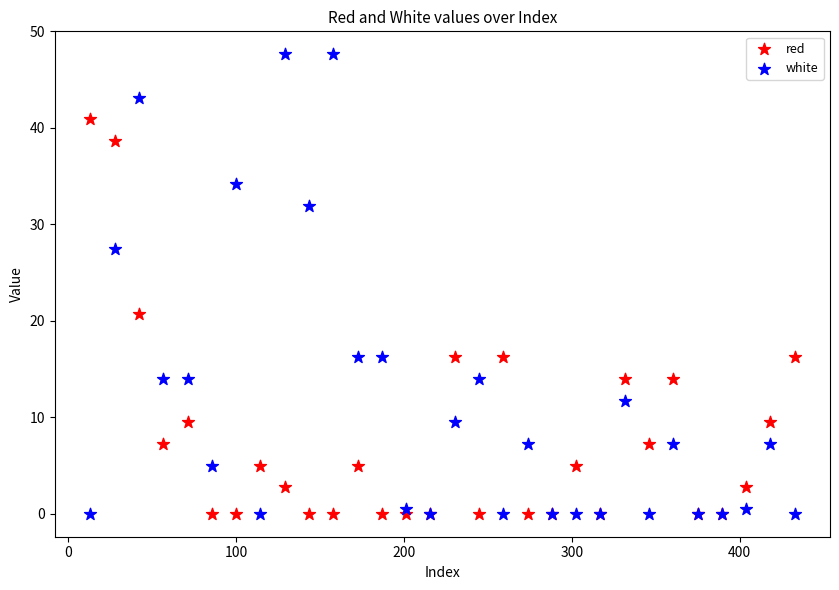

Which series reaches the maximum Y coordinate?

white